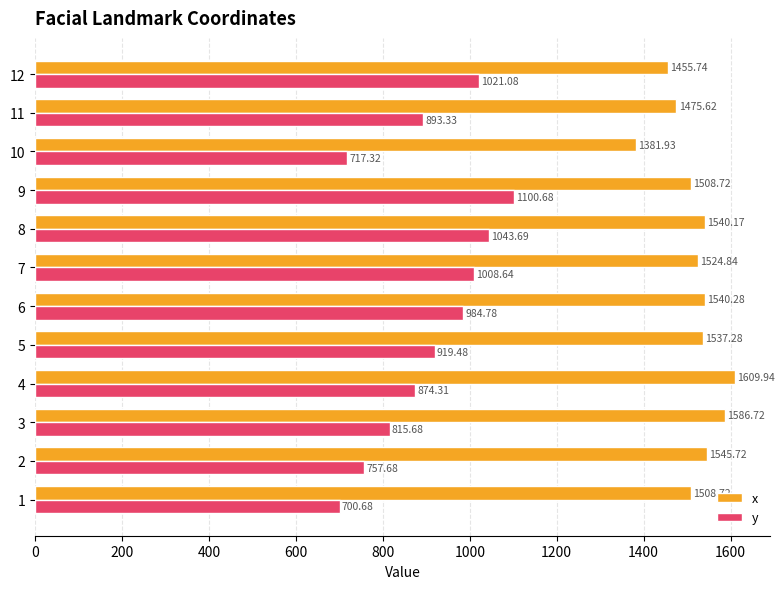

Rank the series at 7 from lowest to highest value.

y, x